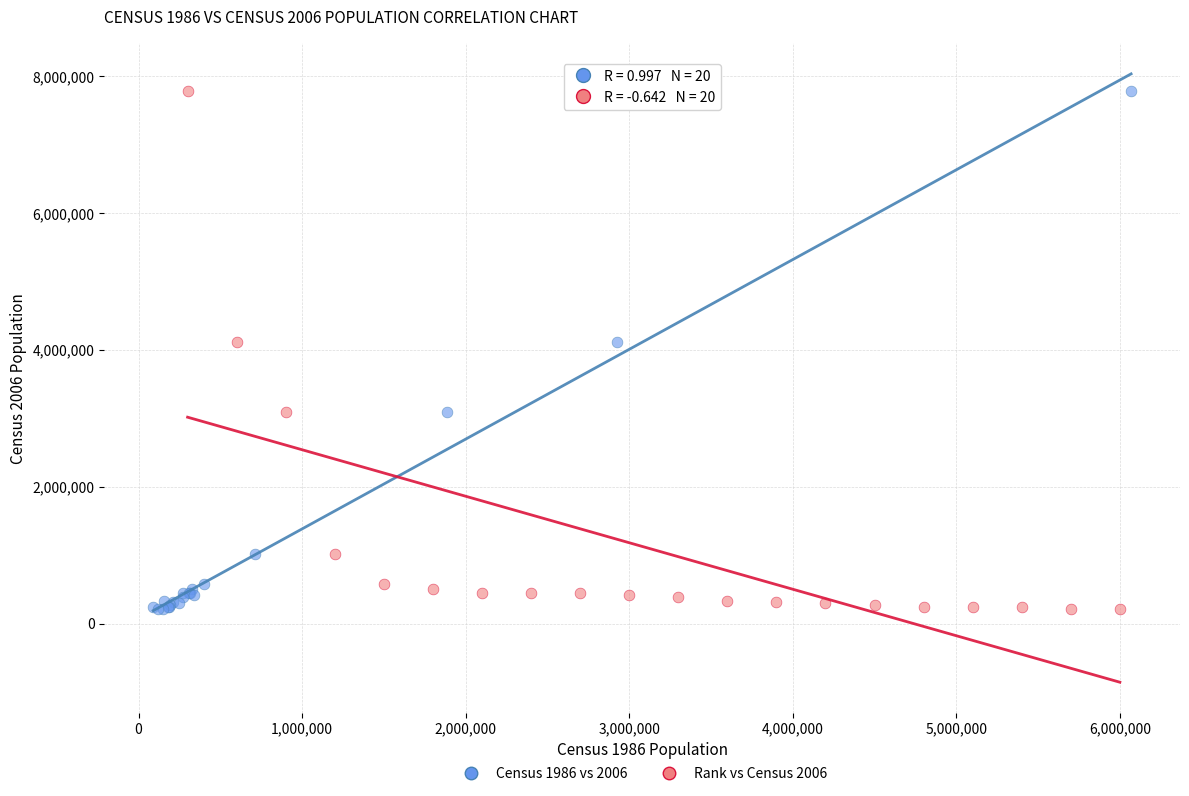

What are all the series names shown in the legend?

Census 1986 vs 2006, Rank vs Census 2006